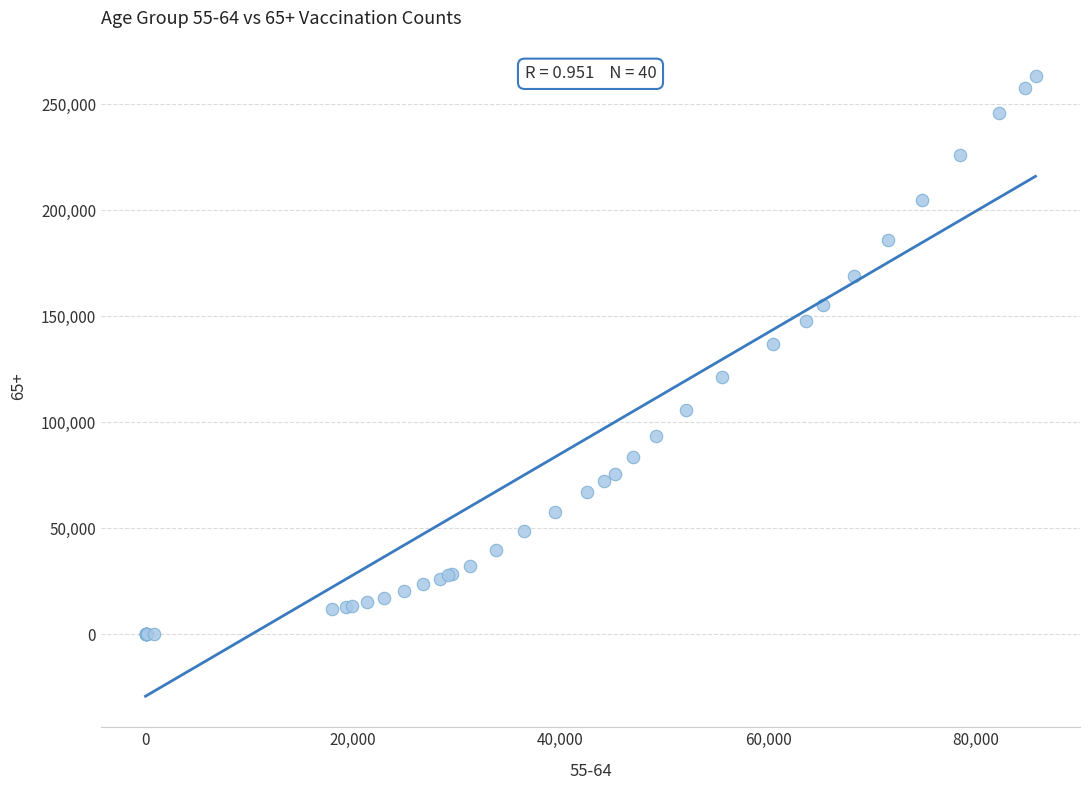

What Y value in the scatter plot is closest to 131758?

137158